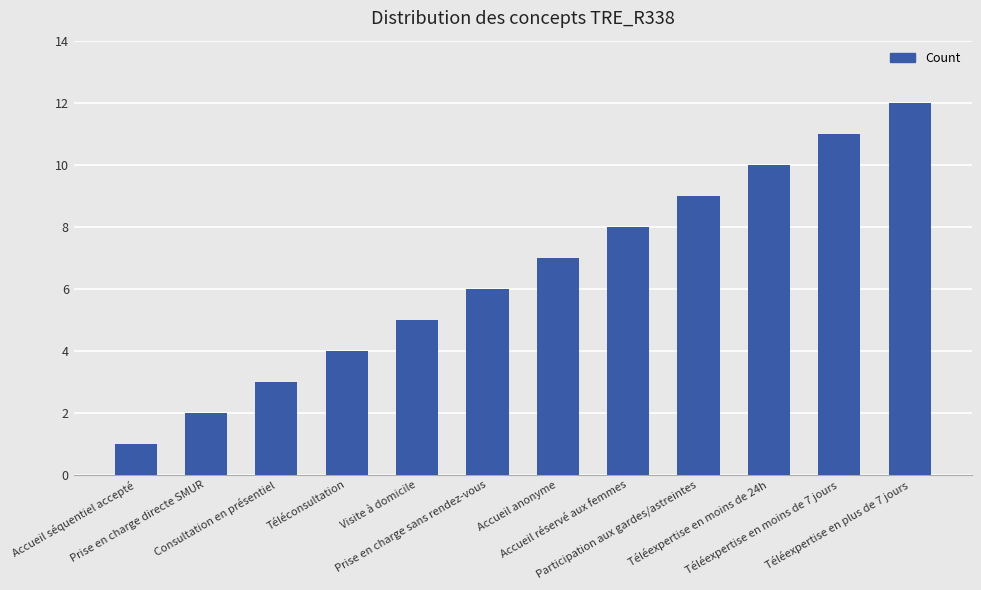

True or false: the data shows 9 at Participation aux gardes/astreintes.

True